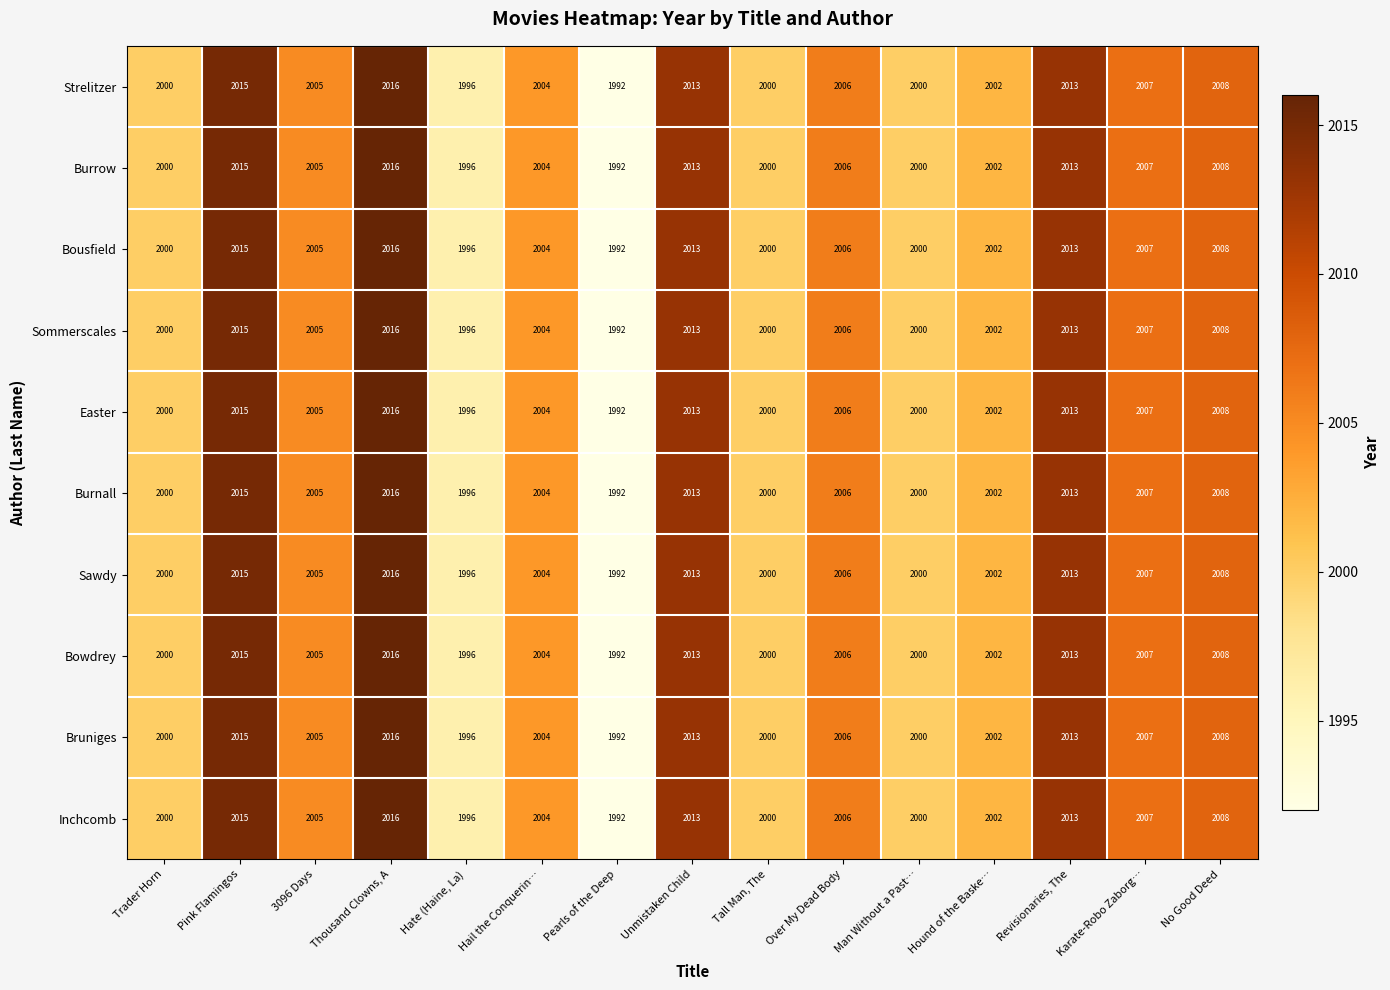

What is the maximum value shown in the chart?

2016